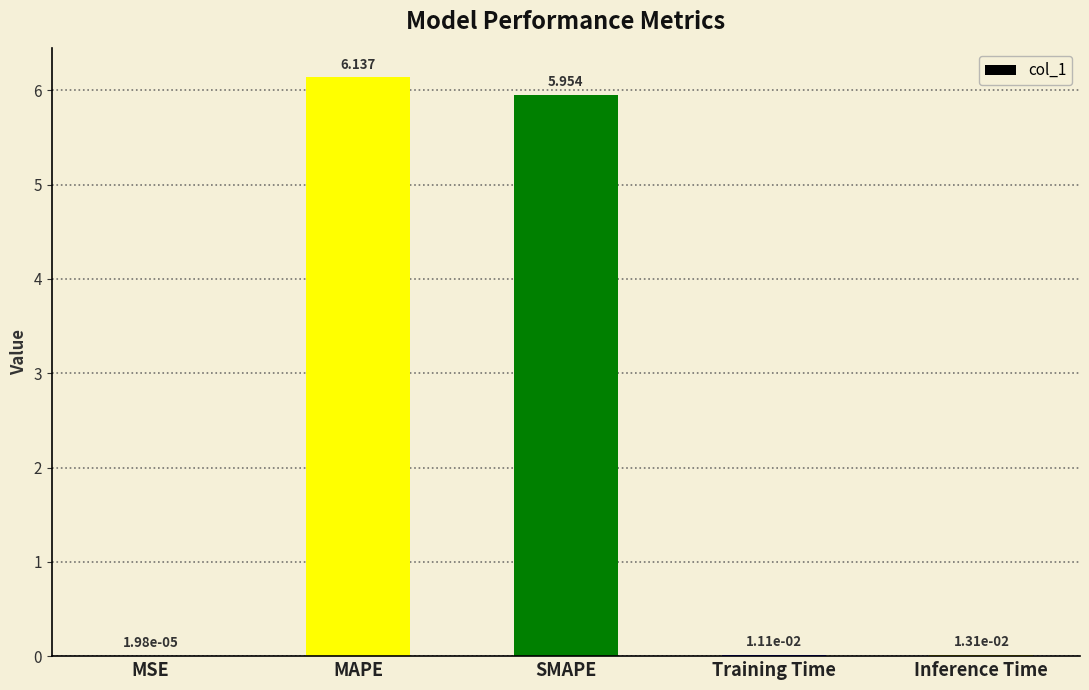

Which has a higher value, SMAPE or MSE?

SMAPE